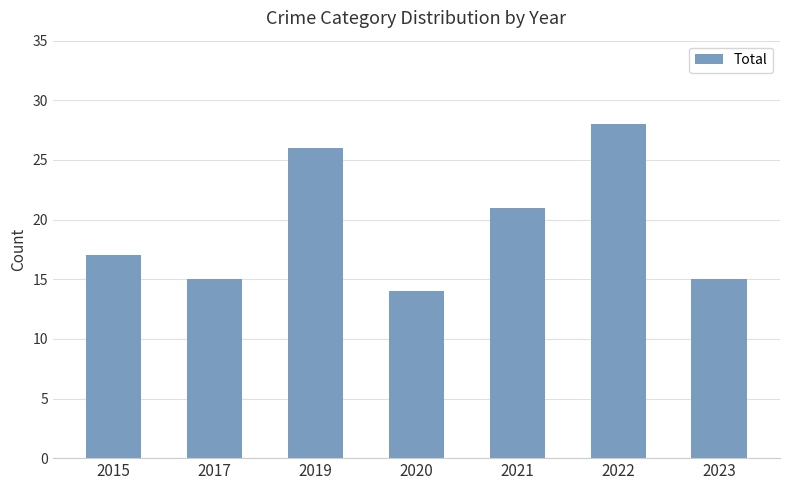

Count the number of categories in the chart.

7